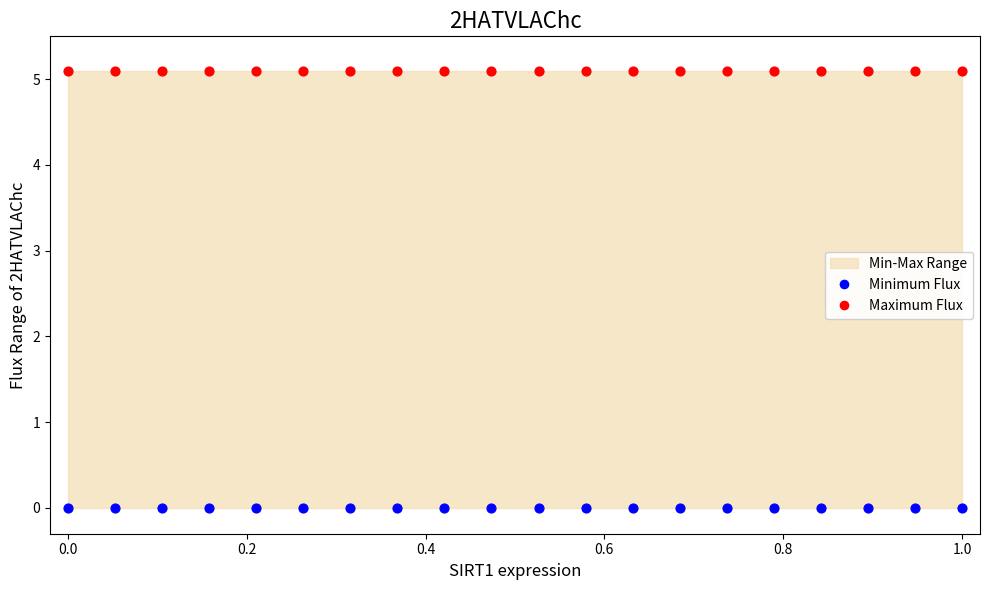

Which series reaches the minimum Y coordinate?

Minimum Flux